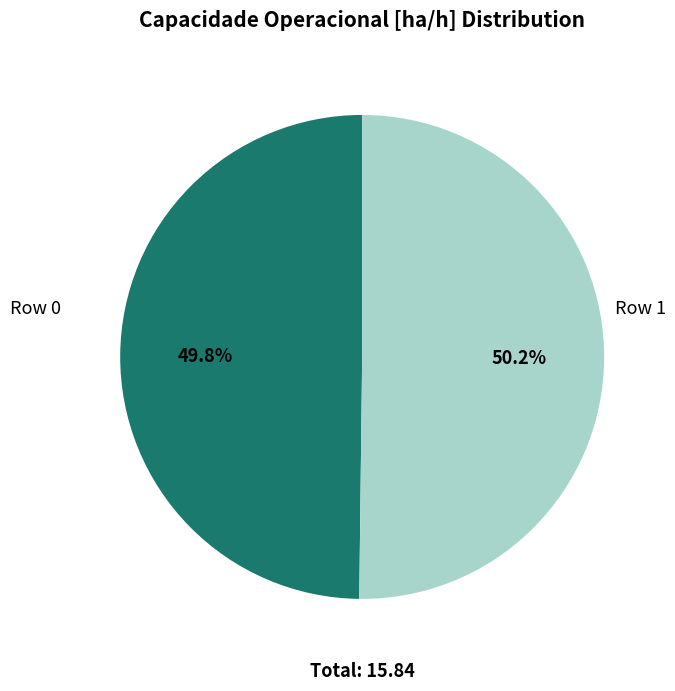

Does any single category account for the majority?

Yes